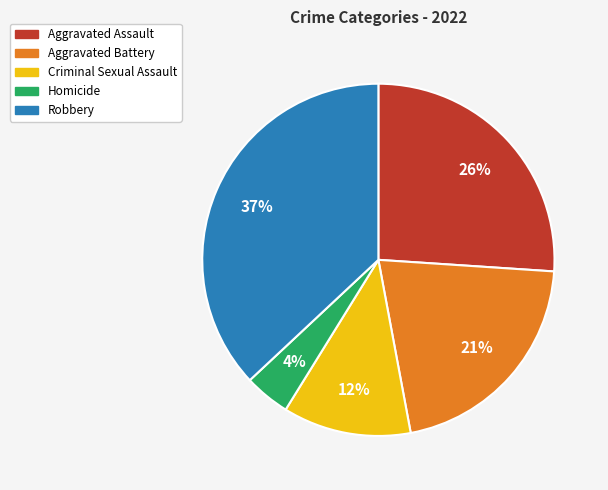

To the nearest percent, what percentage of the pie is Robbery?

37%